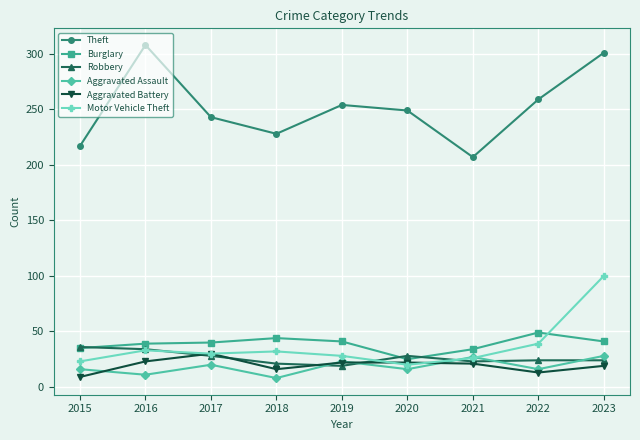

The Robbery series shows 24 at 2022. True or false?

True